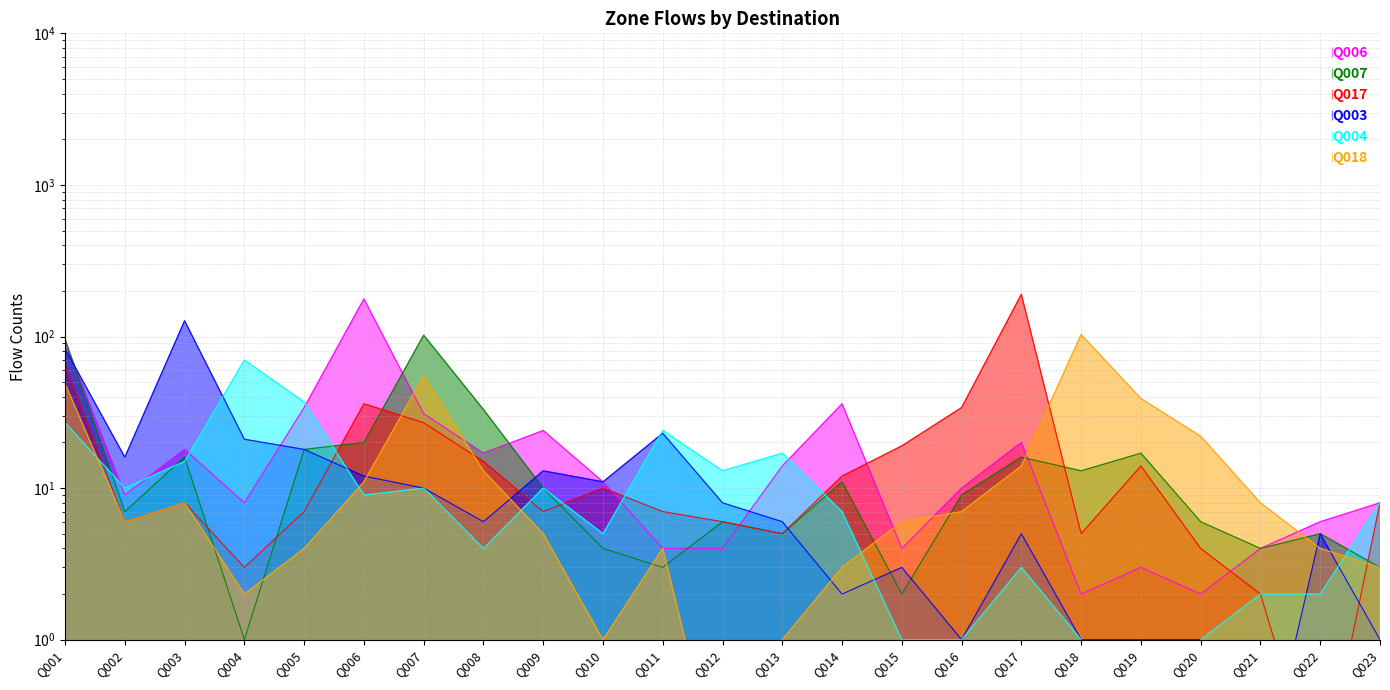

What are all the series names shown in the legend?

Q006, Q007, Q017, Q003, Q004, Q018